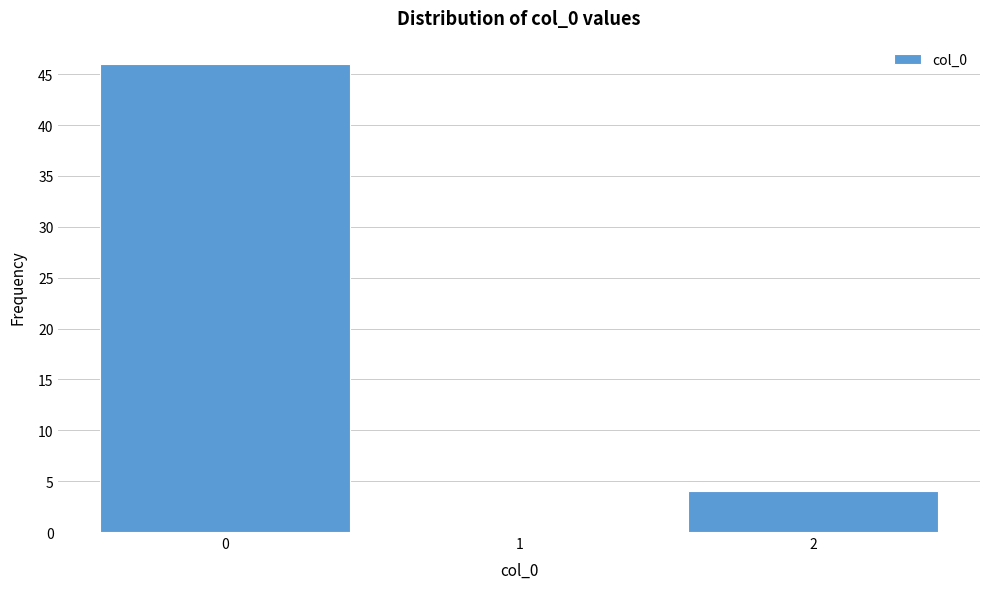

Reading left to right, list every bar in this chart as the range it spans on the x-axis followed by its height. The values are not printed on the chart, so give them approximately, as read against the axis.

-0.5 to 0.5: 46
0.5 to 1.5: 0
1.5 to 2.5: 4